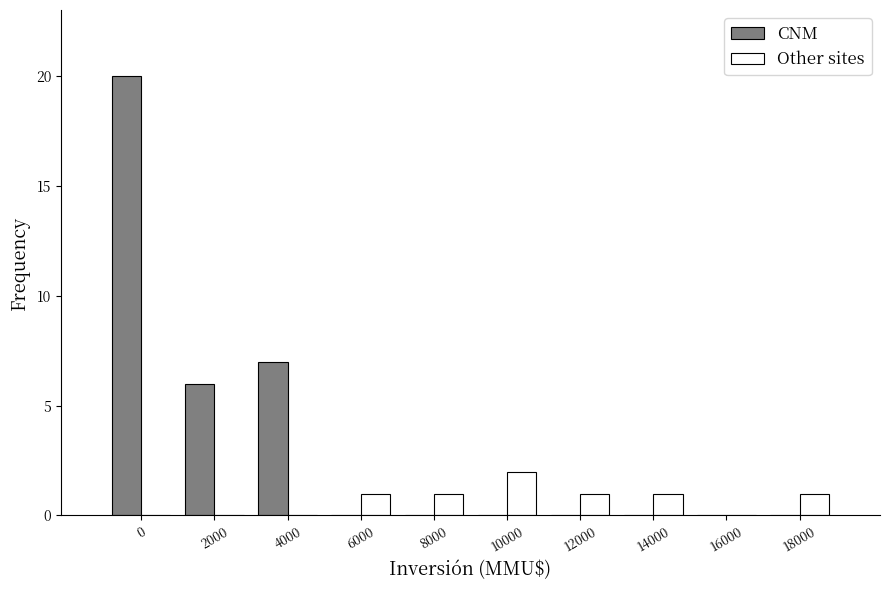

Reading left to right, extract all data points from this chart.

CNM: 0=20	2000=6	4000=7	6000=0	8000=0	10000=0	12000=0	14000=0	16000=0	18000=0
Other sites: 0=0	2000=0	4000=0	6000=1	8000=1	10000=2	12000=1	14000=1	16000=0	18000=1